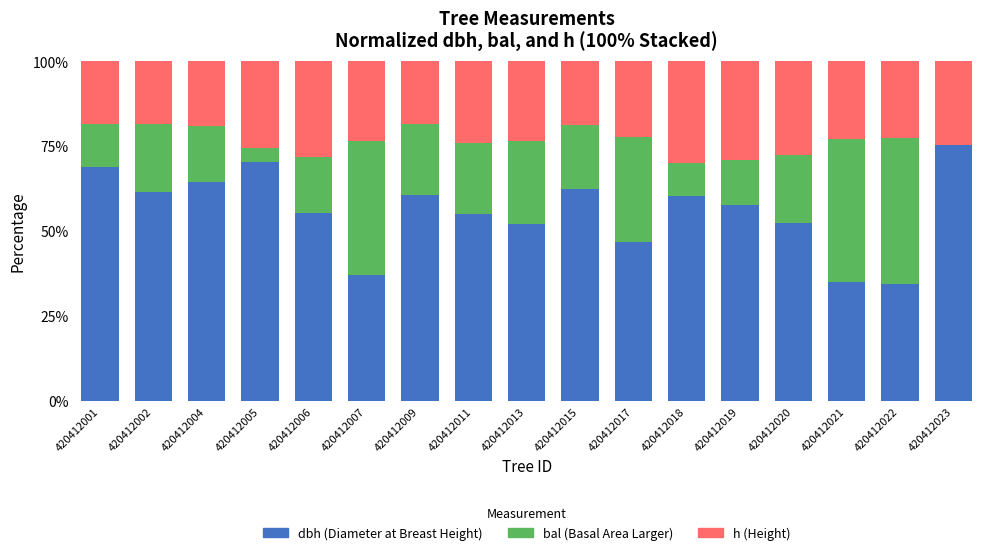

What is the total value across all series at 420412009?

100.0